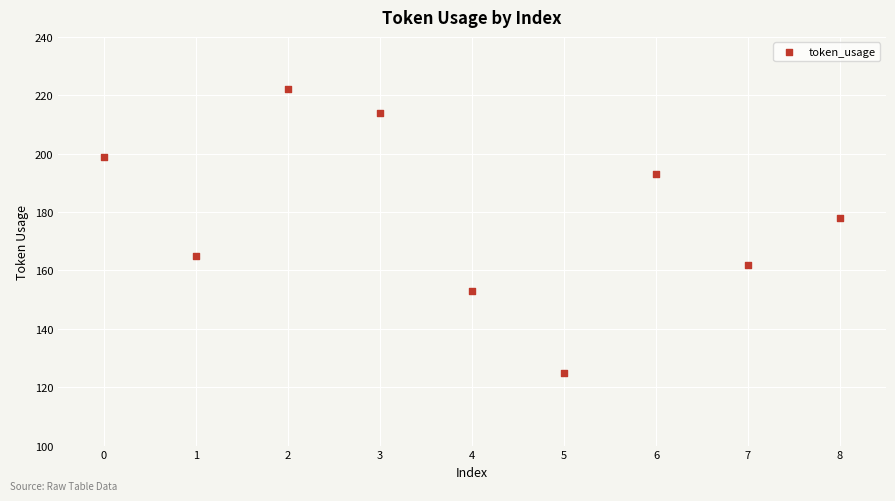

What Y value in the scatter plot is closest to 173?

178